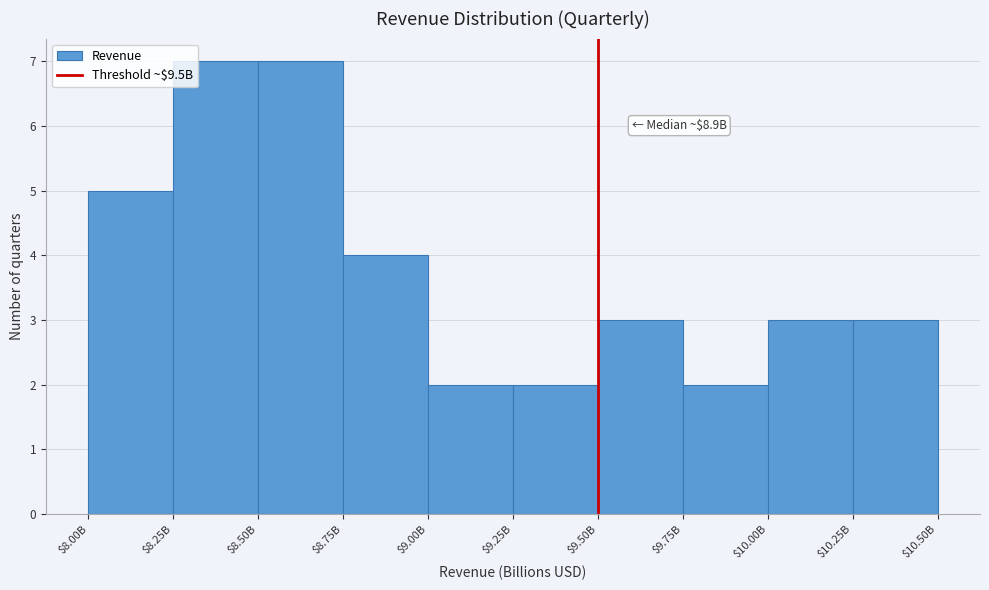

Reading left to right, list all the values displayed in this chart.

5	7	7	4	2	2	3	2	3	3